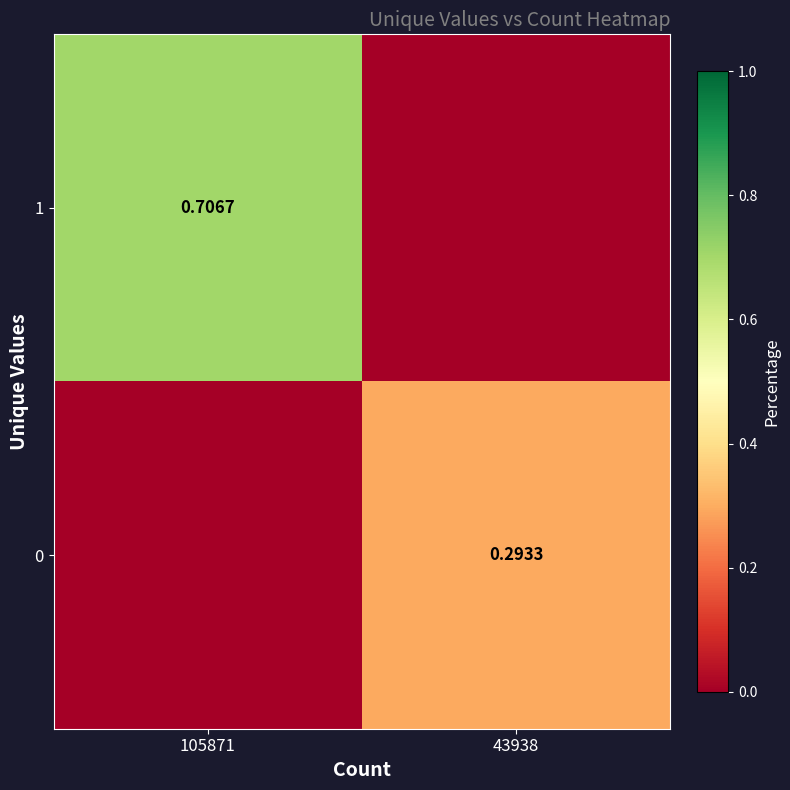

Is the value of 0 at 43938 greater than the value of 1 at 105871?

No